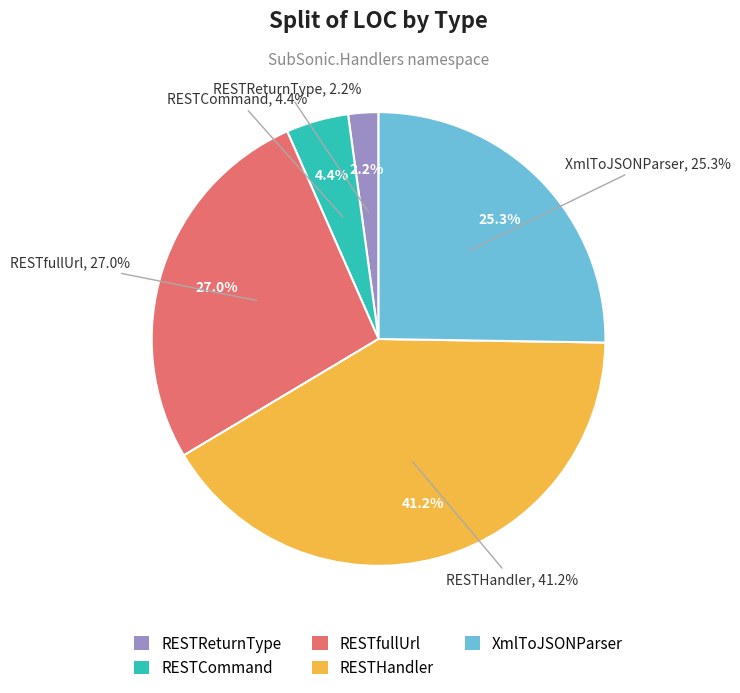

To the nearest percent, what percentage of the pie is RESTfullUrl?

27%